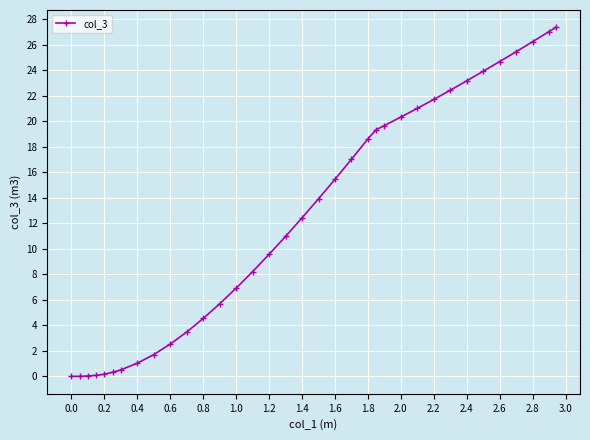

What is the maximum value shown in the chart?

27.4